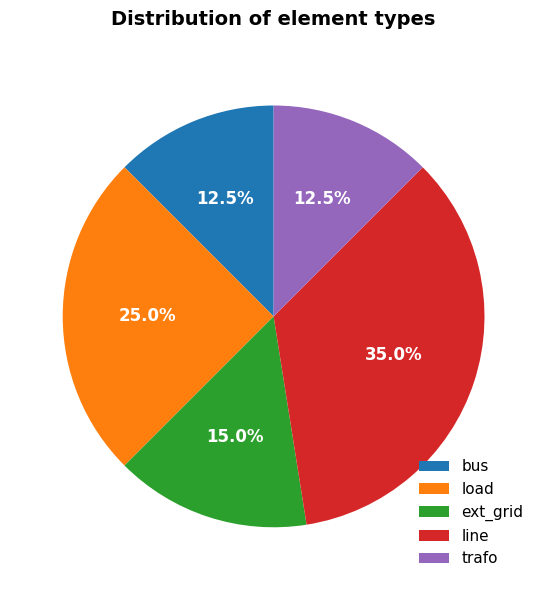

To the nearest percent, what is the combined percentage of line and load?

60%